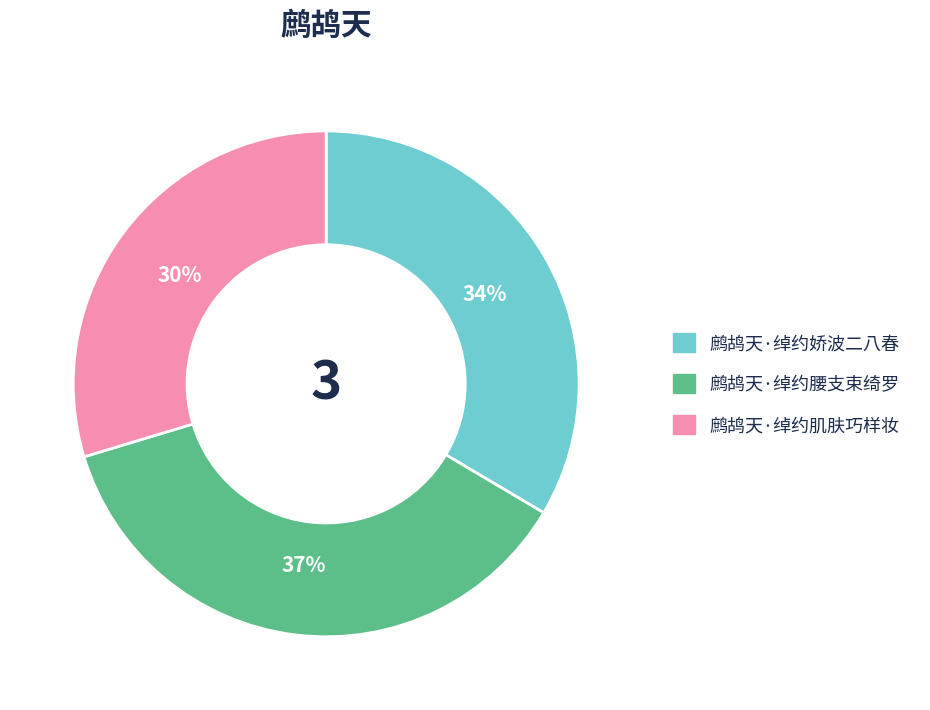

Does 鹧鸪天·绰约娇波二八春 represent more than half of the total?

No